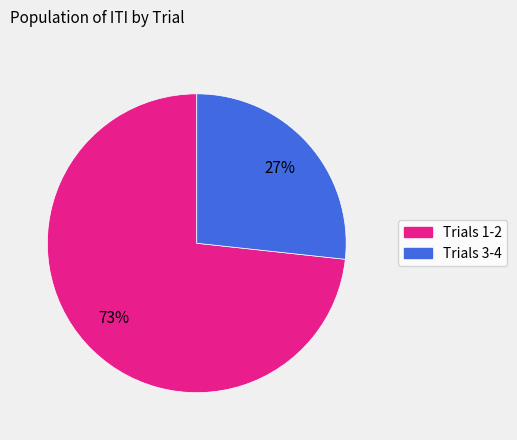

To the nearest percent, what is the average slice percentage?

50%